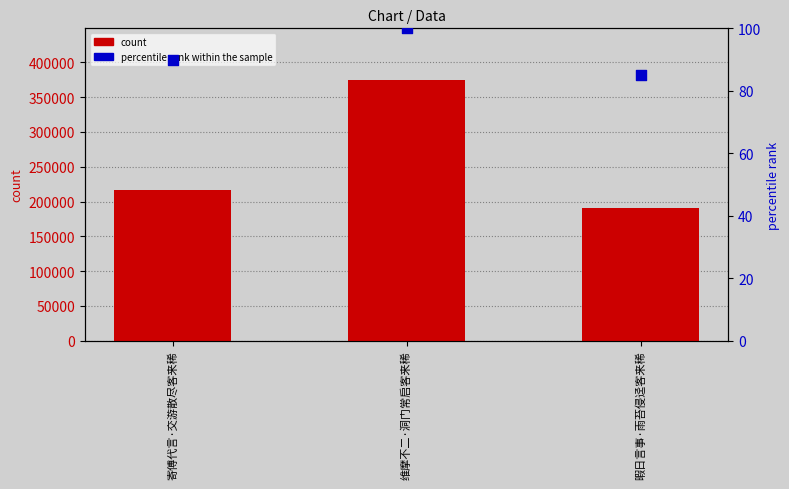

Is the value of count at 暇日言事·雨苔侵迳客来稀 greater than the value of percentile rank within the sample at 暇日言事·雨苔侵迳客来稀?

Yes